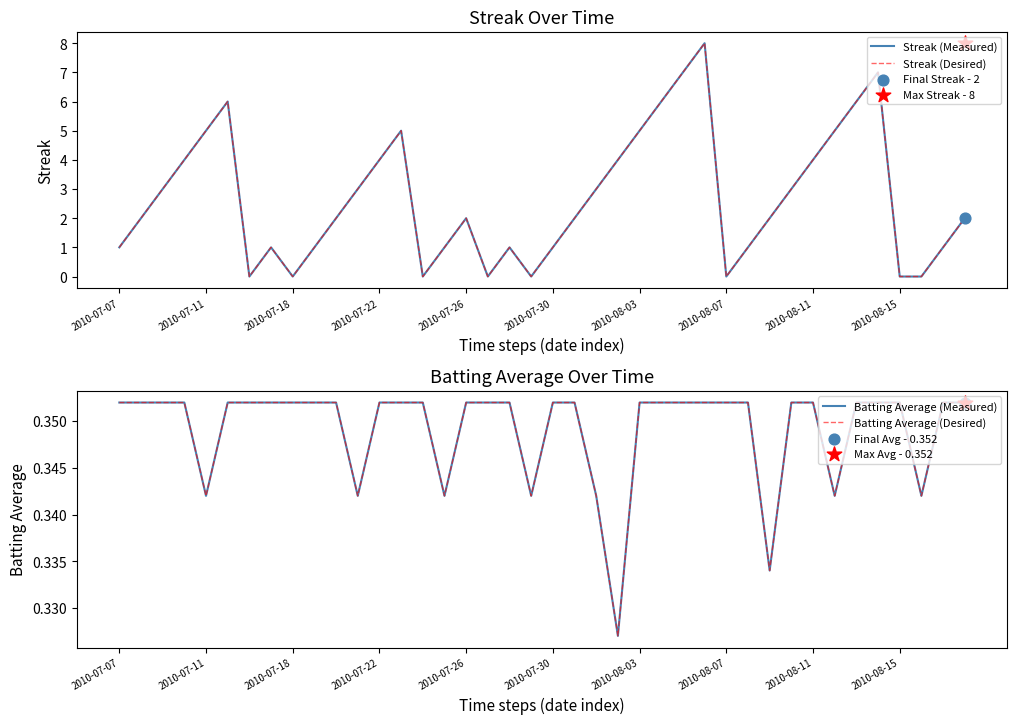

What are all the series names shown in the legend?

Streak (Measured), Streak (Desired), Batting Average (Measured), Batting Average (Desired)